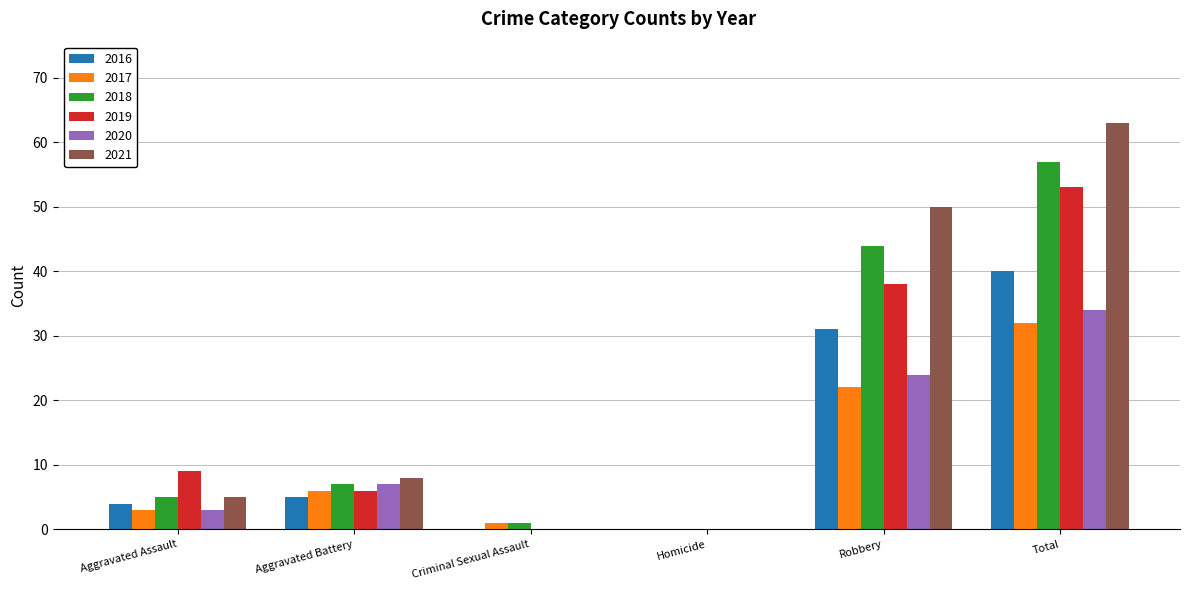

How many values in 2017 are above zero?

5